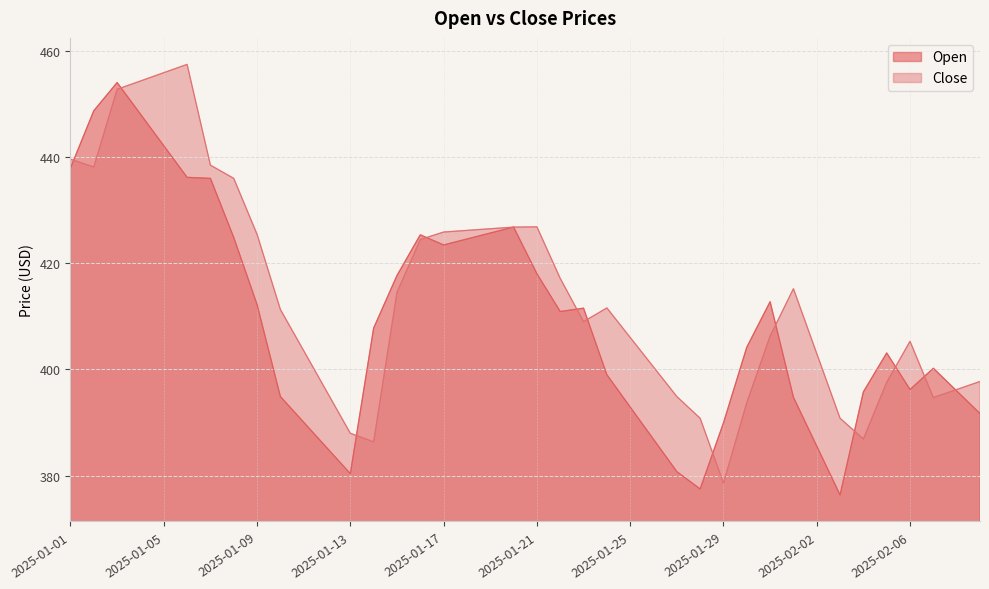

At 2025-02-05, list the series in order from smallest to largest.

Close, Open